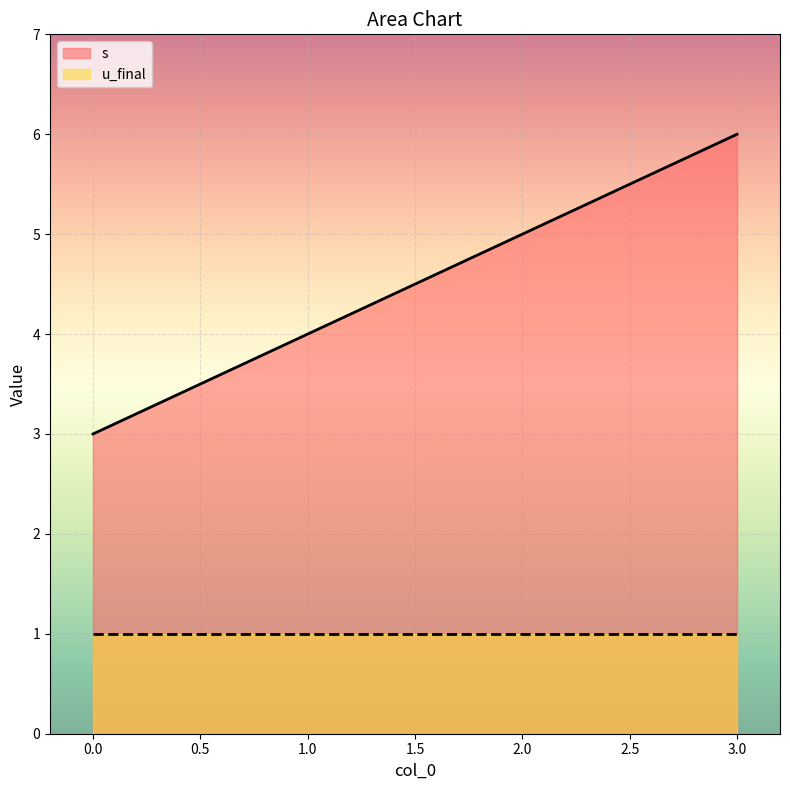

Reading left to right, extract all data points from this chart.

3	4	5	6